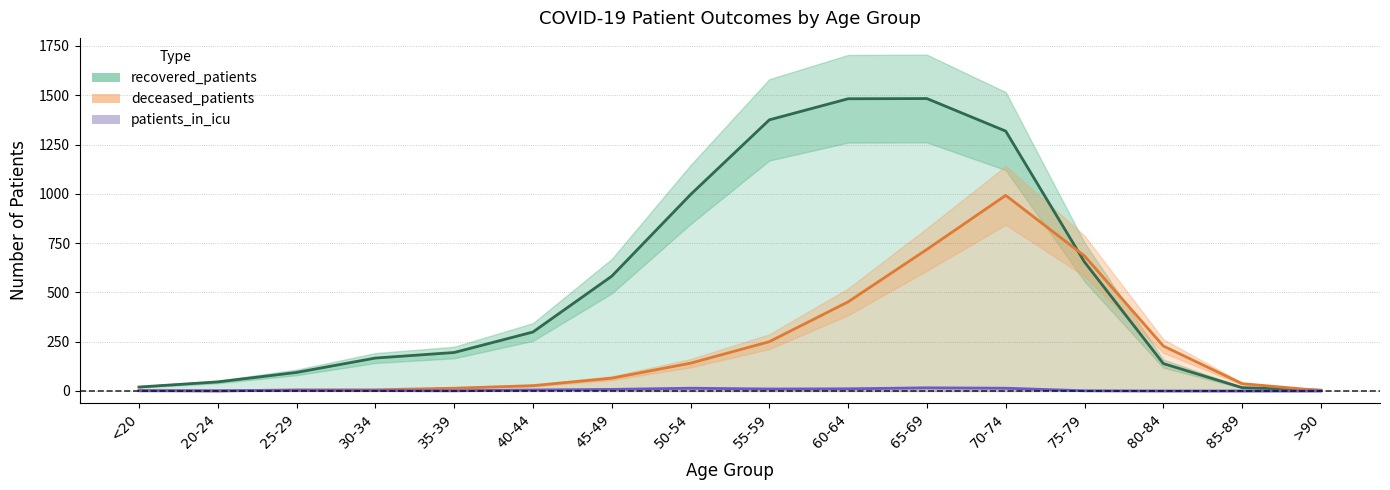

What is the sum of all patients_in_icu values?

87